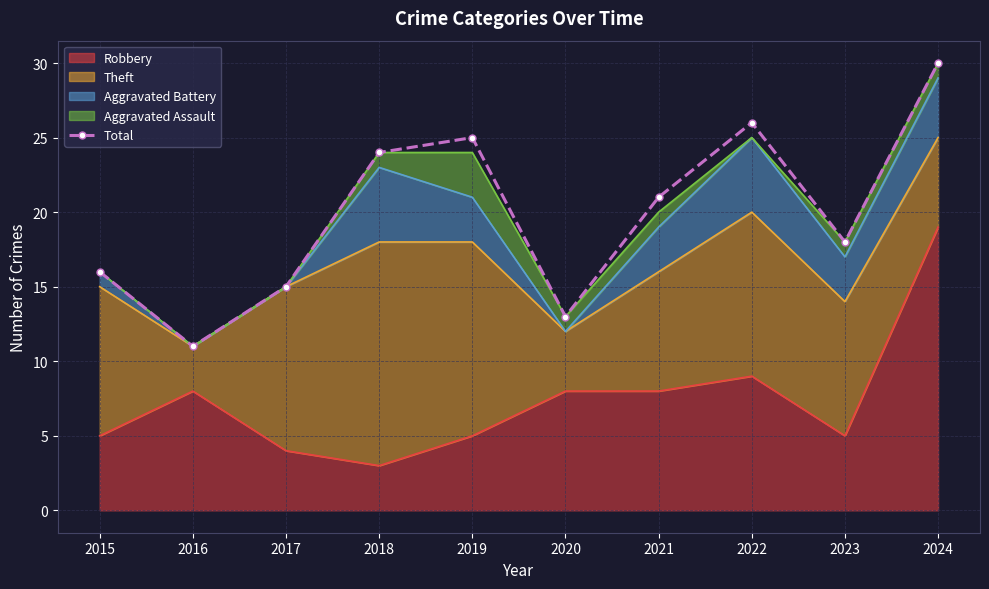

What is the maximum value shown in the chart?

30